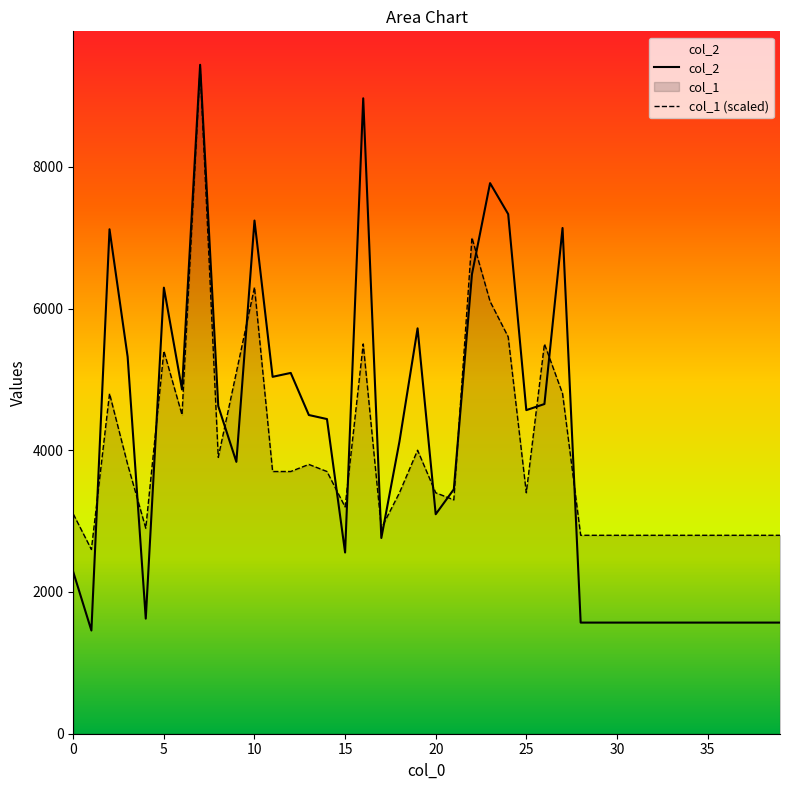

True or false: col_2 and col_1 intersect in this chart.

True